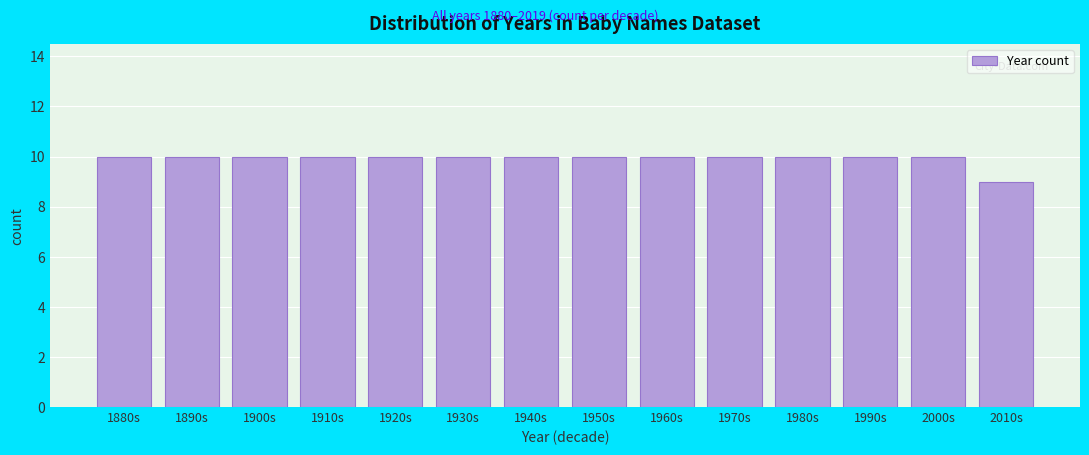

Reading left to right, transcribe all the data shown in this chart.

1880s=10	1890s=10	1900s=10	1910s=10	1920s=10	1930s=10	1940s=10	1950s=10	1960s=10	1970s=10	1980s=10	1990s=10	2000s=10	2010s=9